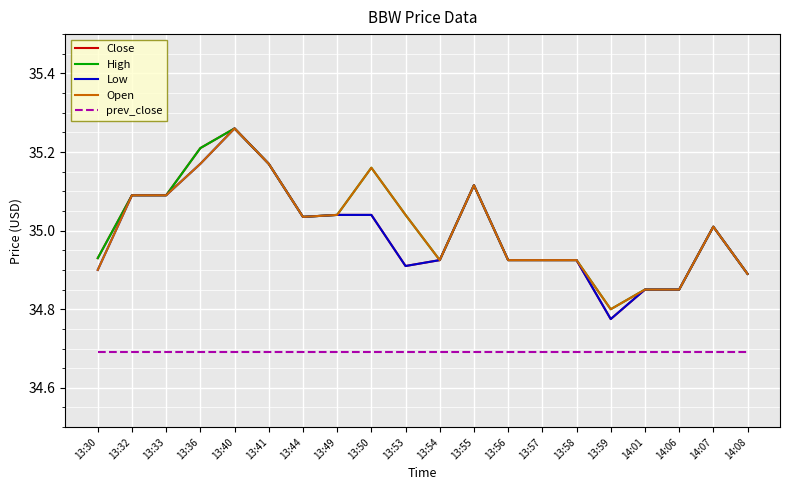

At how many categories does at least one series exceed 35?

11